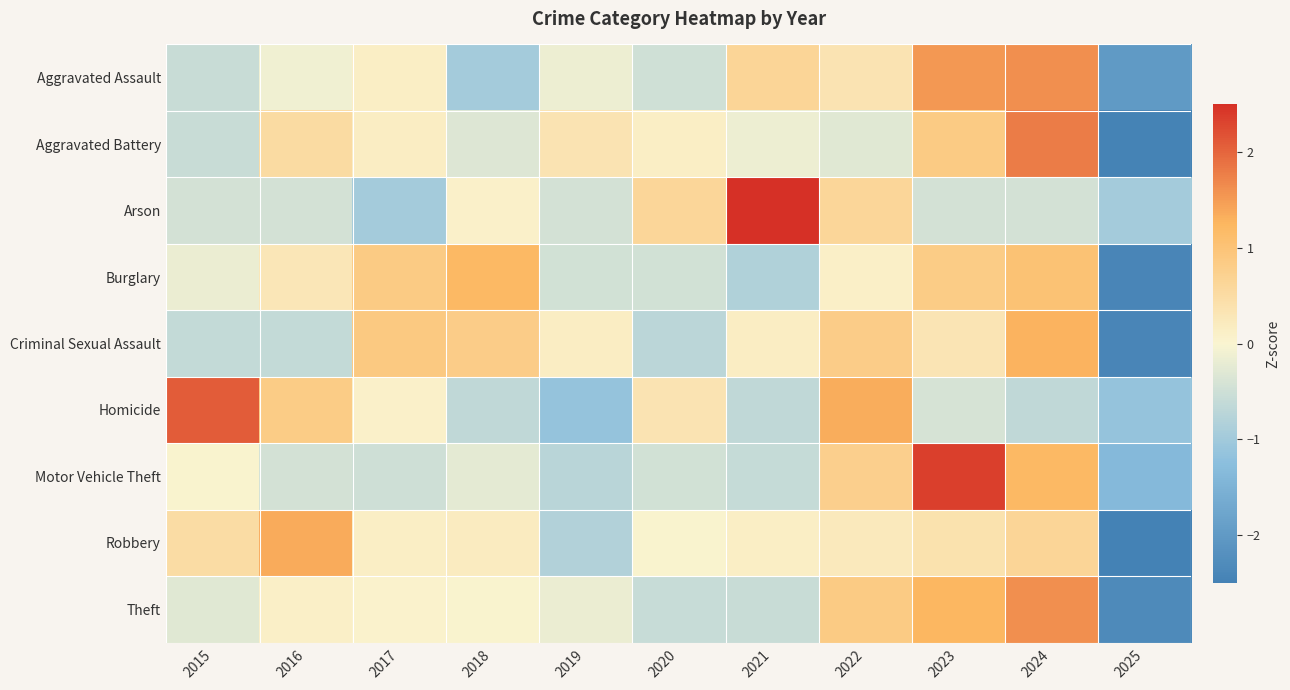

What is the spread (max minus min) of values at 2017?

1.9